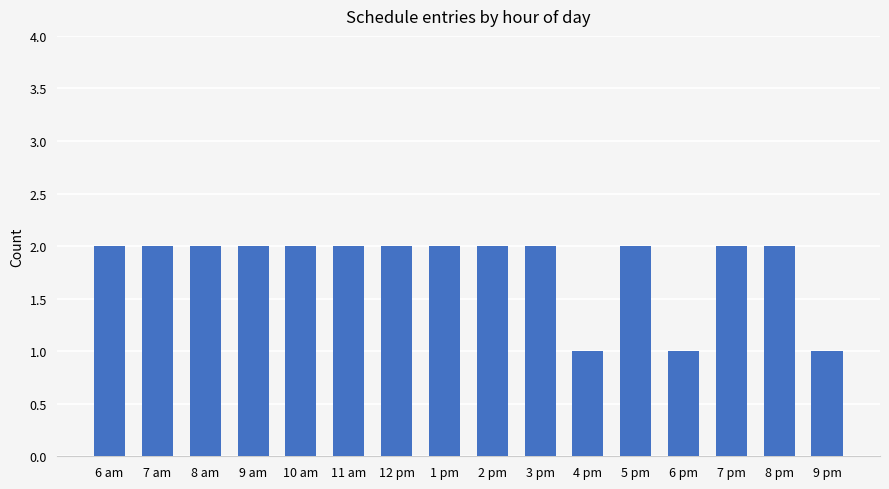

Reading right to left, list all the values displayed in this chart.

1	2	2	1	2	1	2	2	2	2	2	2	2	2	2	2